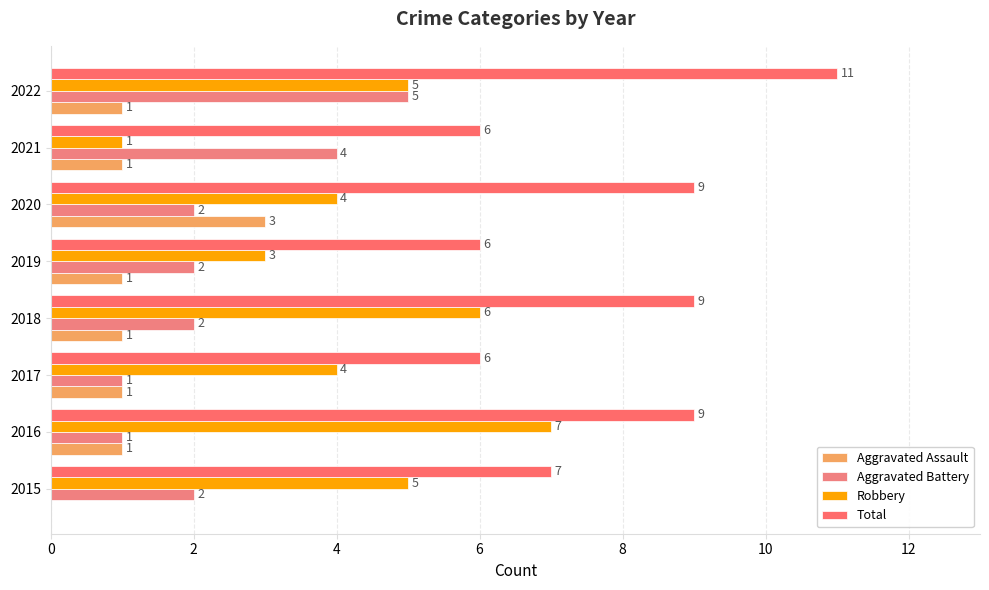

What is the average value of the Total series?

8